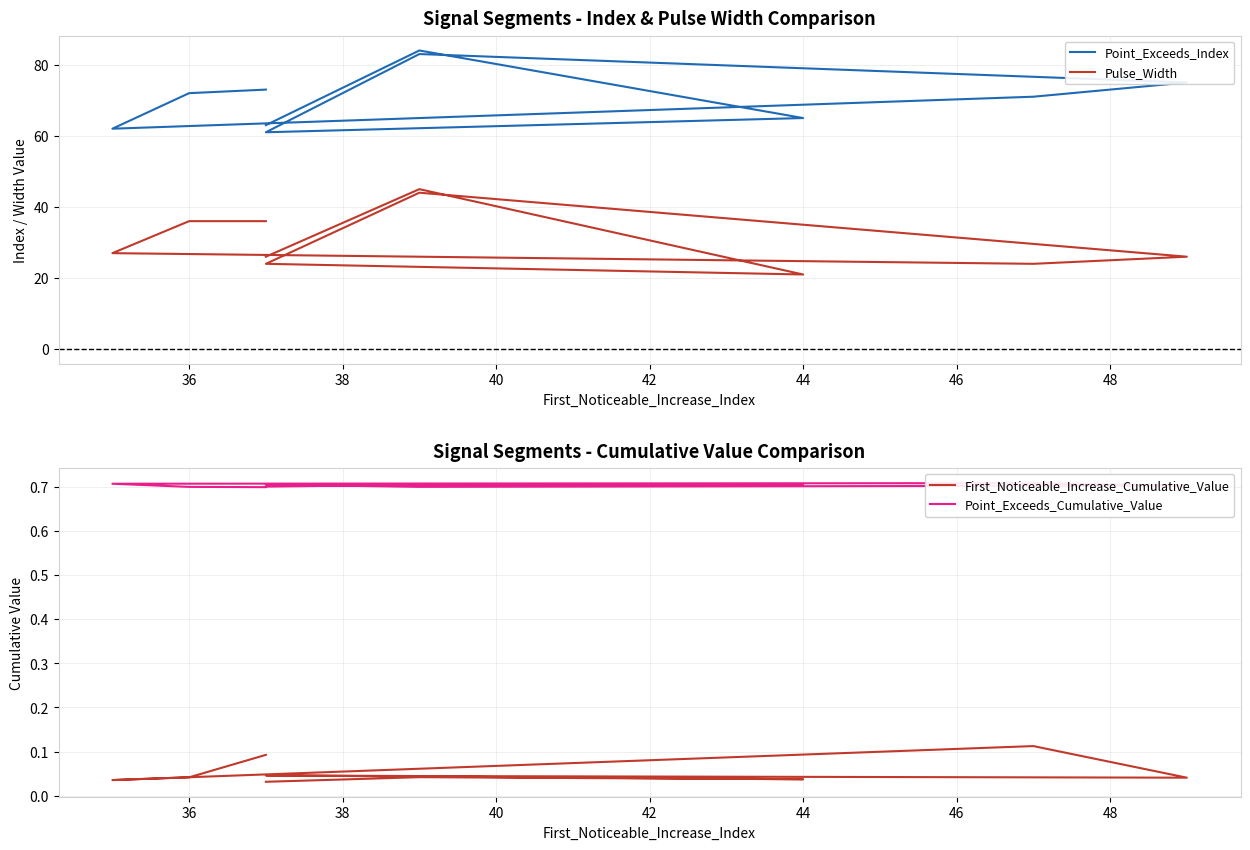

What is the maximum value shown in the chart?

84.0